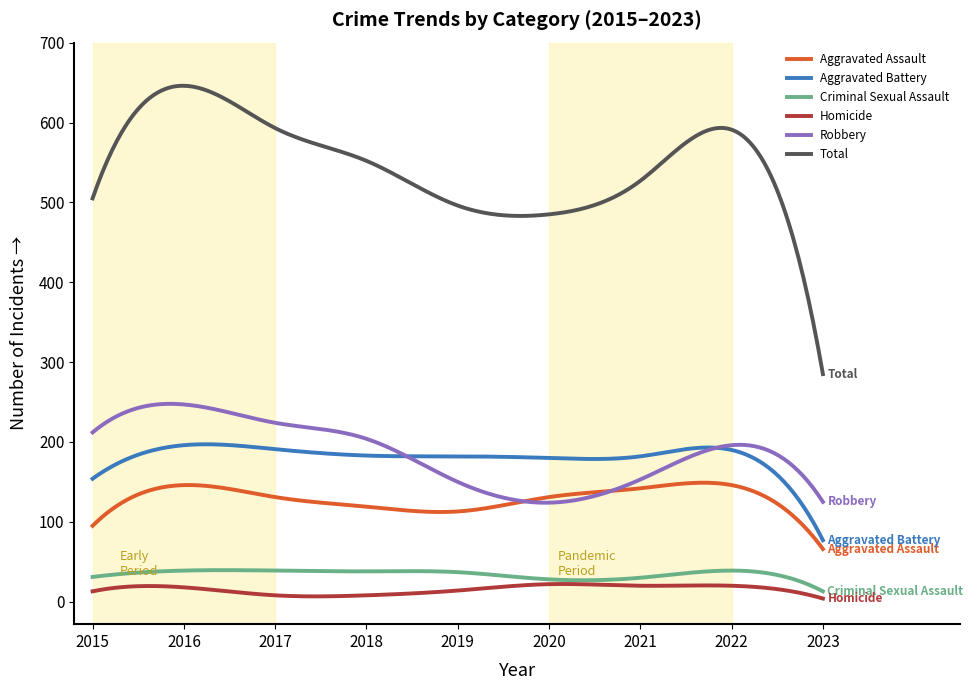

Which series has the largest total across all categories?

Total